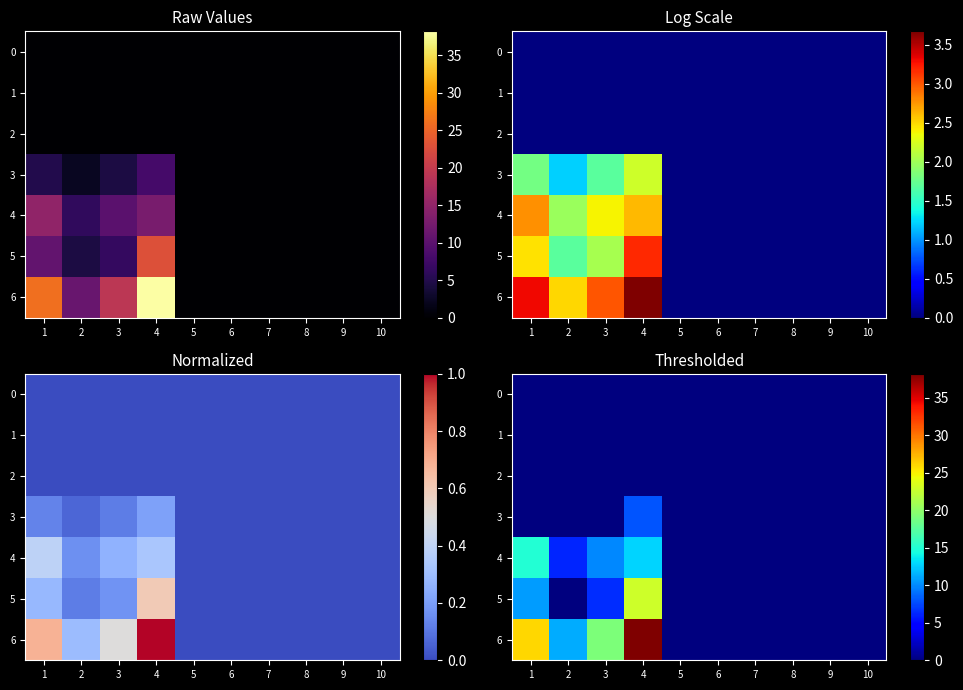

Which series changed the most between 4 and 7?

6